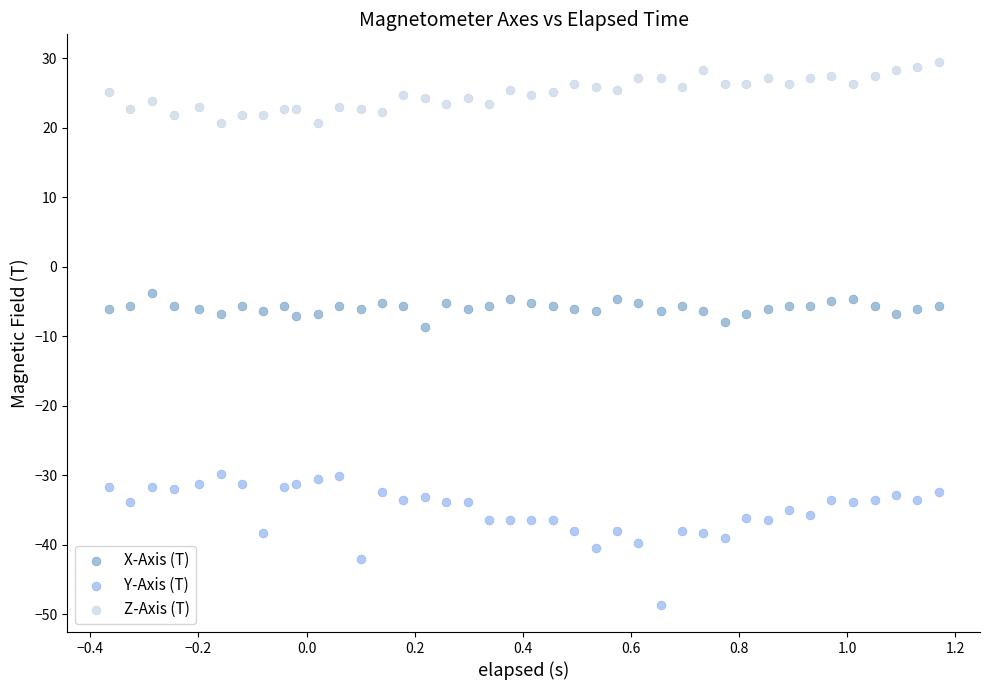

Across all data points, what is the range of Y values (max minus min)?

78.2